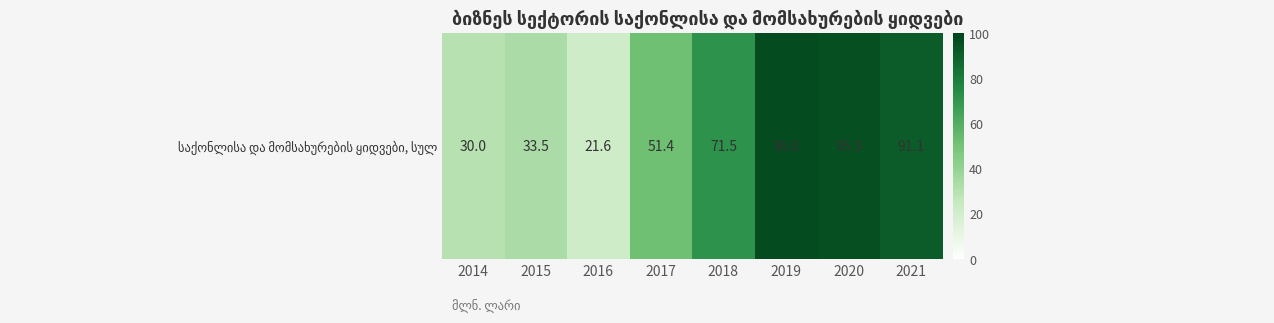

What is the smallest value displayed?

21.6